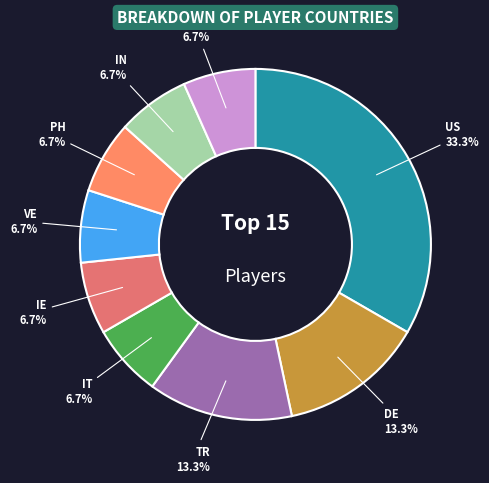

Is there a majority slice in this chart?

No